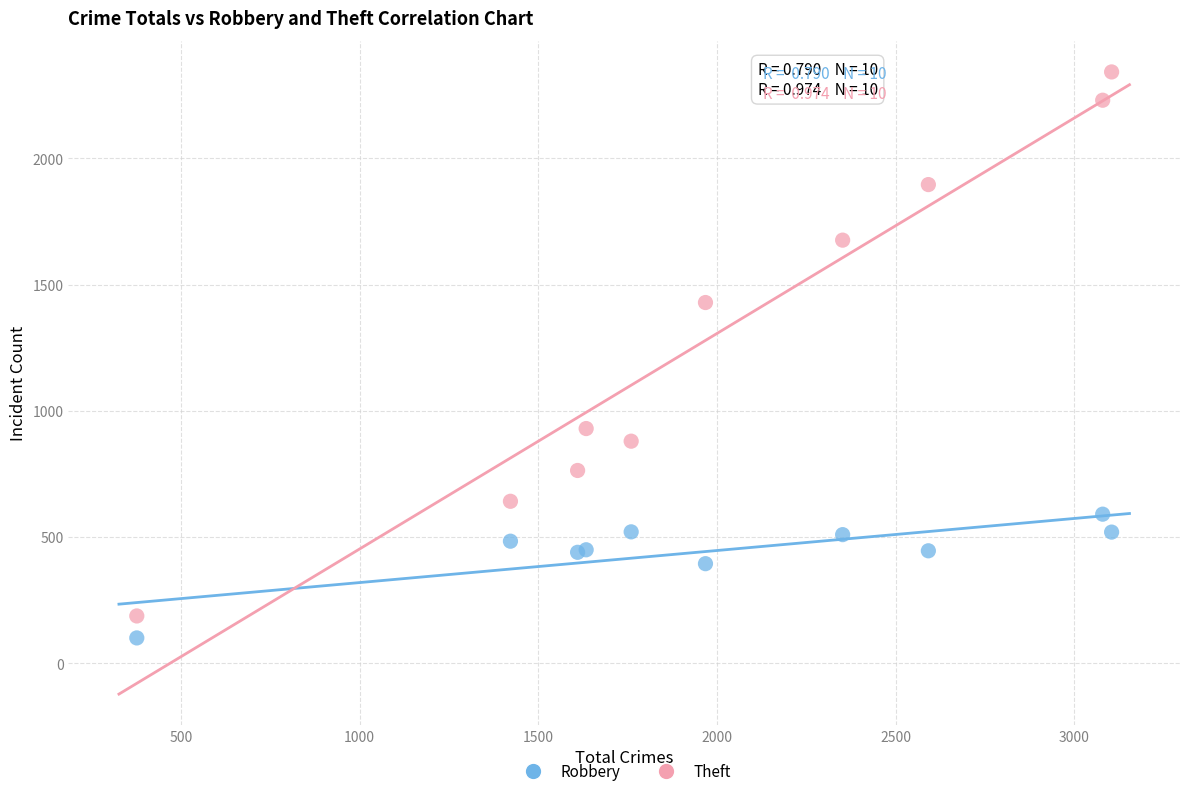

Which series reaches the minimum Y coordinate?

Robbery